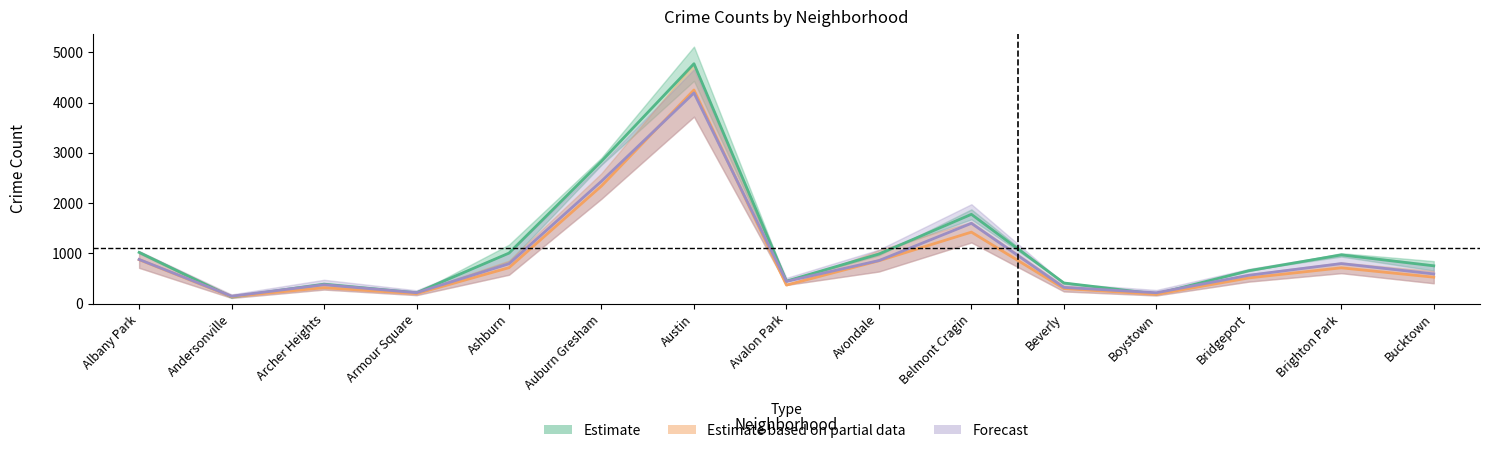

Read the 2023 value at Archer Heights.

378.5